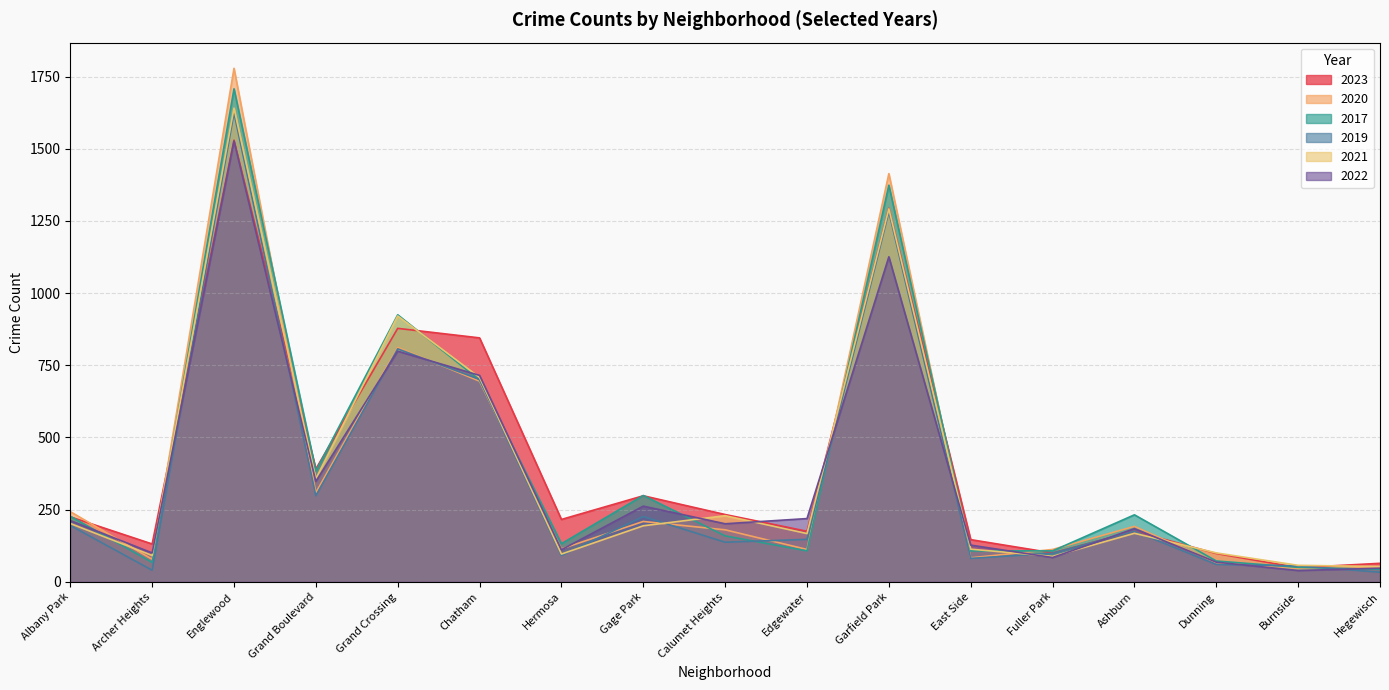

What position from the left is Grand Boulevard?

4